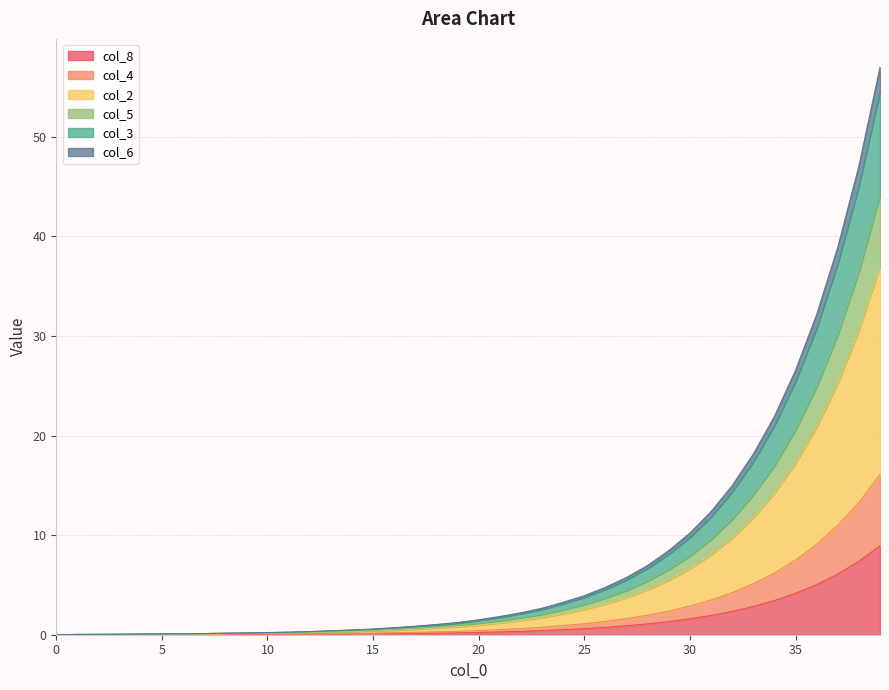

Does the chart have visible grid lines?

Yes